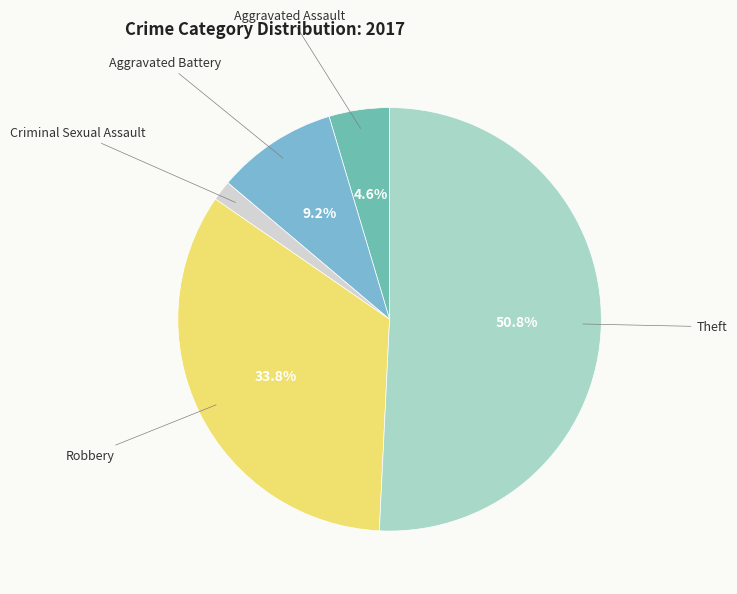

Rank the categories by value from highest to lowest.

Theft, Robbery, Aggravated Battery, Aggravated Assault, Criminal Sexual Assault